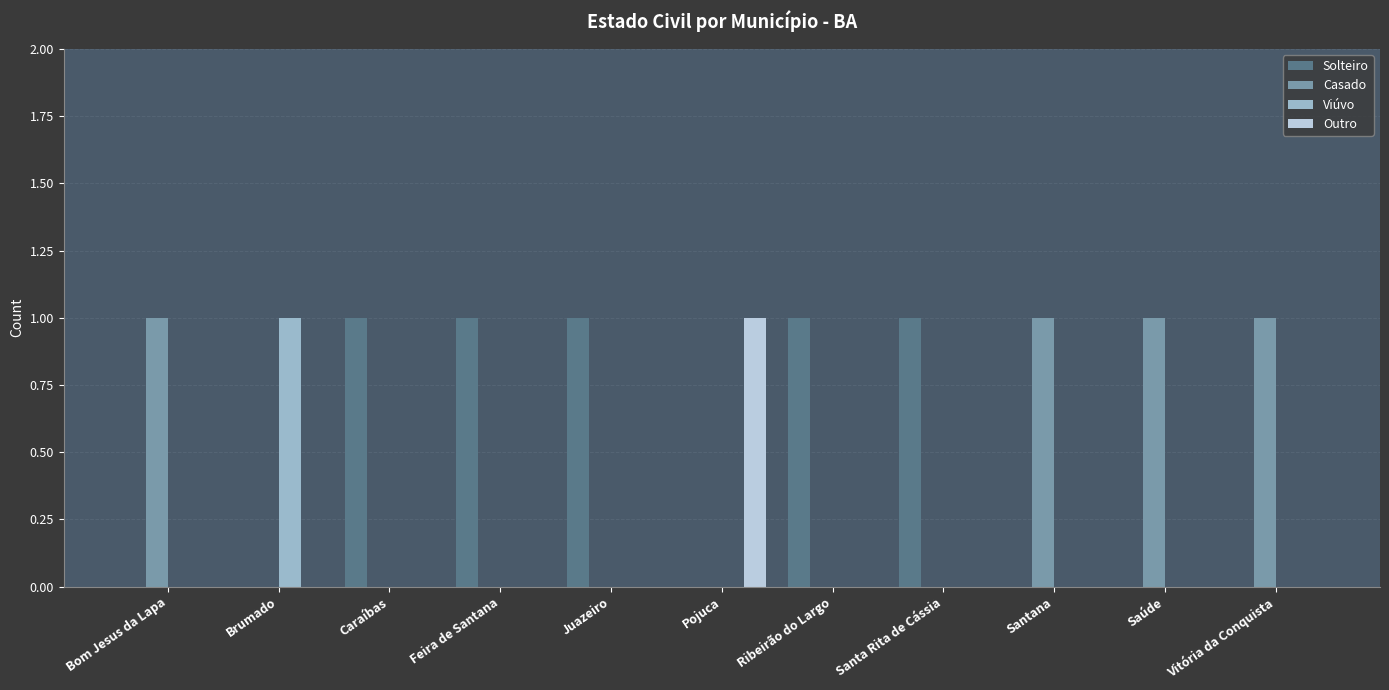

Is the value of Viúvo at Vitória da Conquista greater than the value of Solteiro at Juazeiro?

No